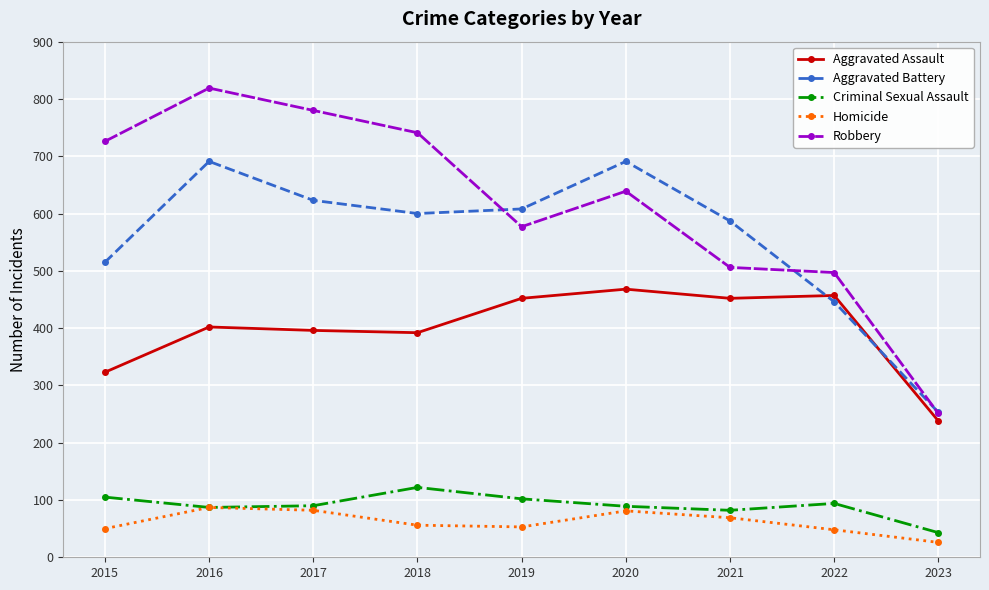

How many categories are shown in the chart?

9